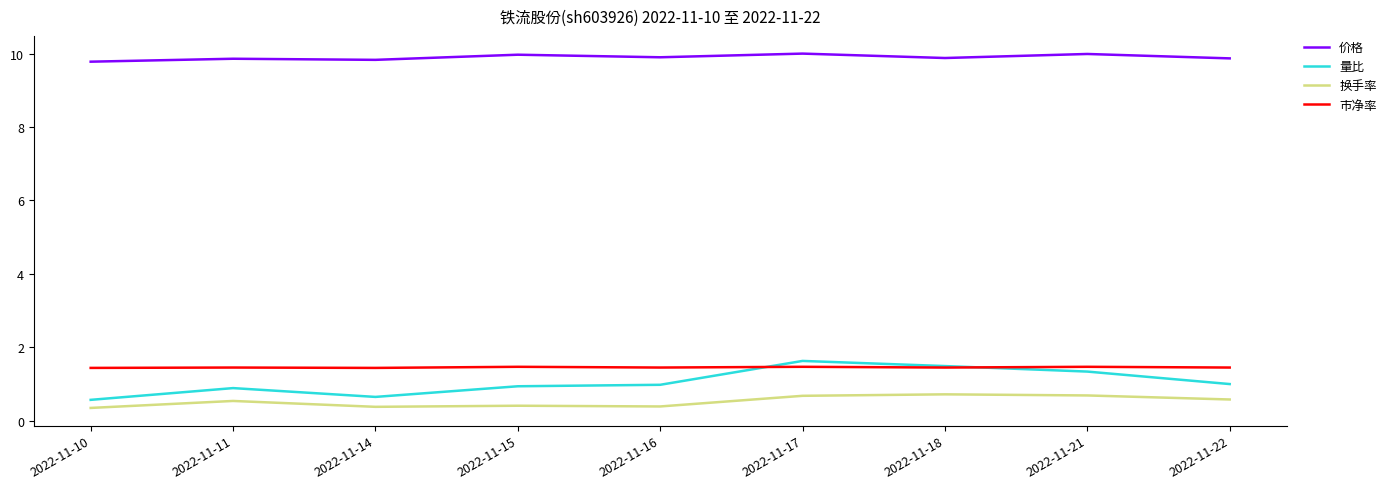

True or false: 价格 has a value of 16.1 at 2022-11-15.

False